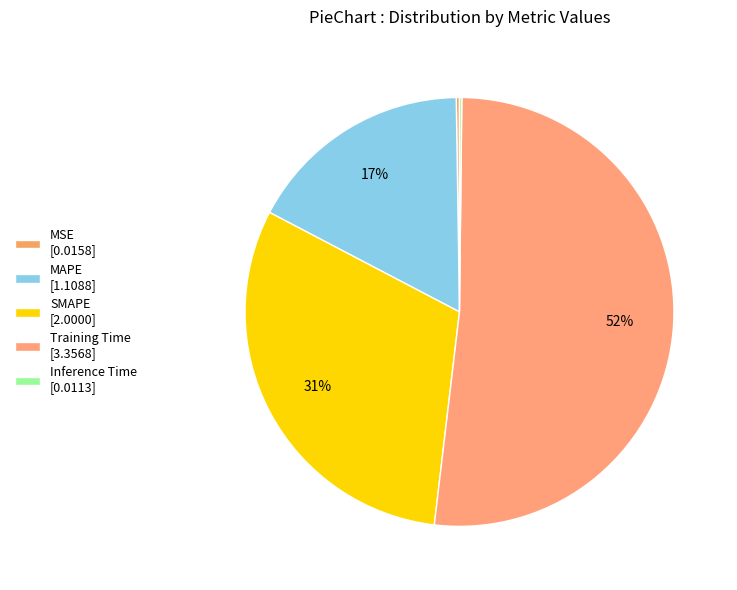

Which category accounts for the majority?

Training Time